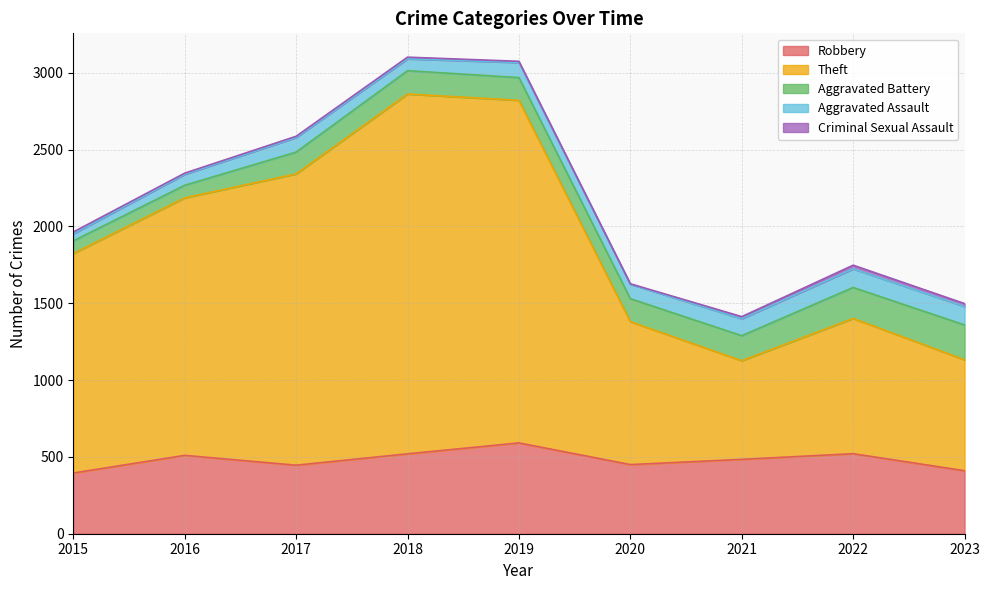

Where does the Robbery series first go above 484?

2016